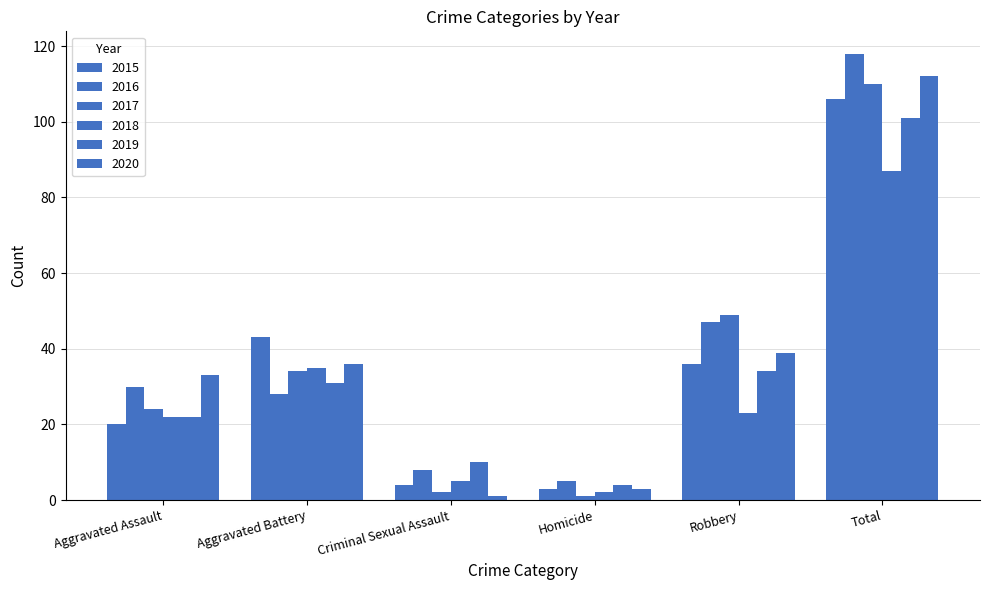

Reading right to left, what are all the values shown in this chart?

2015: 106	36	3	4	43	20
2016: 118	47	5	8	28	30
2017: 110	49	1	2	34	24
2018: 87	23	2	5	35	22
2019: 101	34	4	10	31	22
2020: 112	39	3	1	36	33